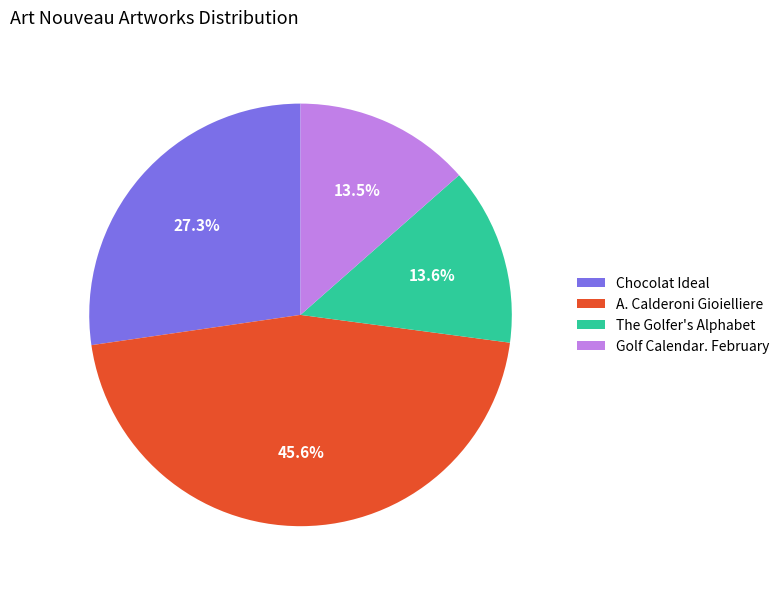

Which slice is the largest?

A. Calderoni Gioielliere